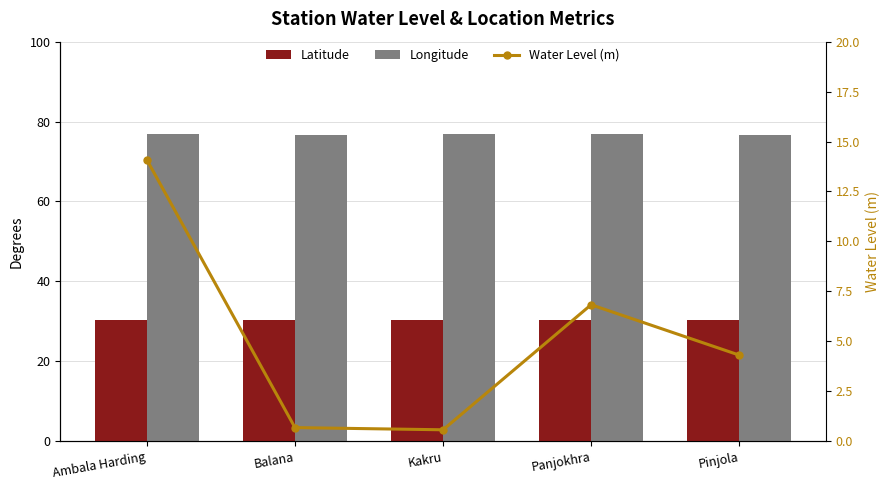

Read the Longitude value at Pinjola.

76.6